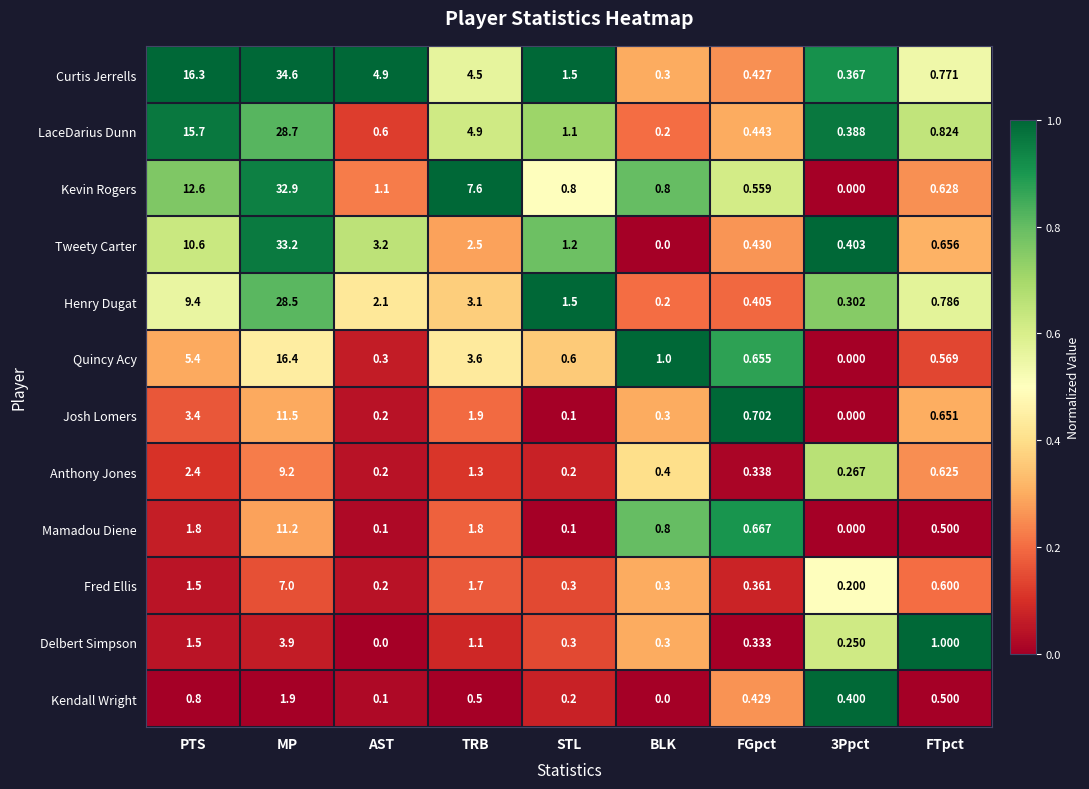

List the series in order of their peak value, highest first.

Curtis Jerrells, Tweety Carter, Kevin Rogers, LaceDarius Dunn, Henry Dugat, Quincy Acy, Josh Lomers, Mamadou Diene, Anthony Jones, Fred Ellis, Delbert Simpson, Kendall Wright